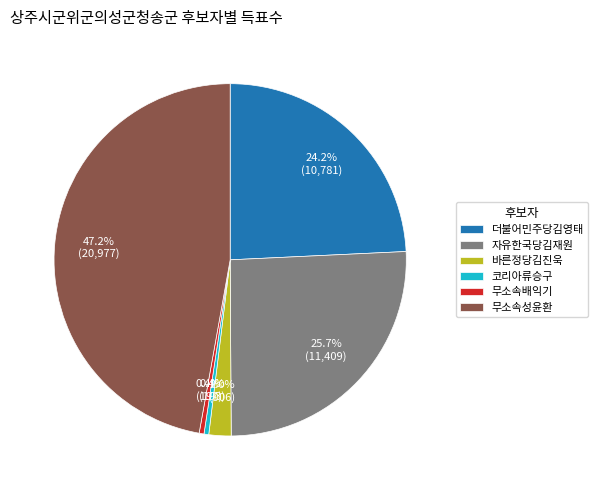

What is the ratio of the value at 자유한국당김재원 to the value at 코리아류승구?

59.1